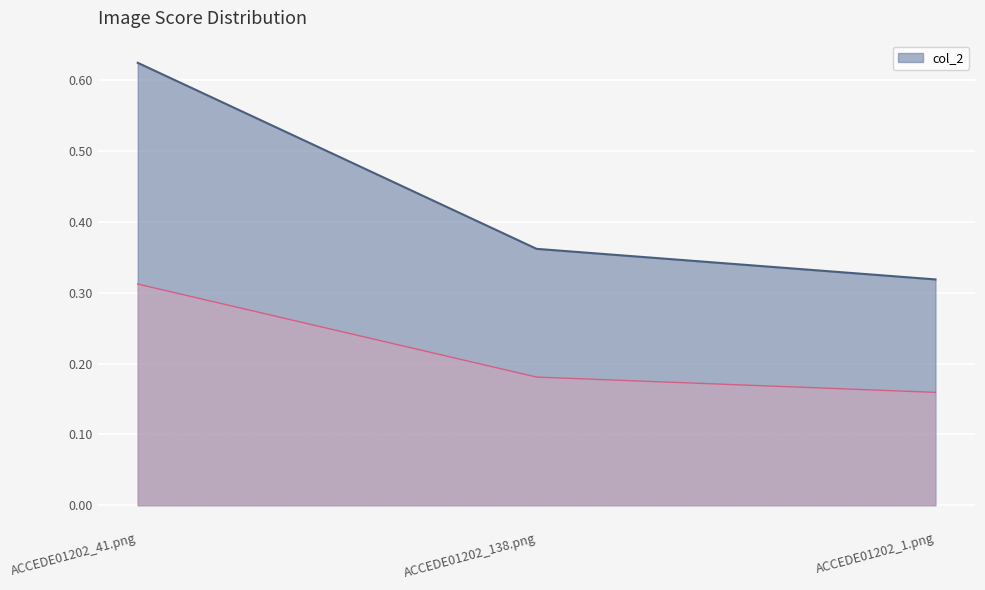

At which category does the chart reach its peak across all series?

ACCEDE01202_41.png